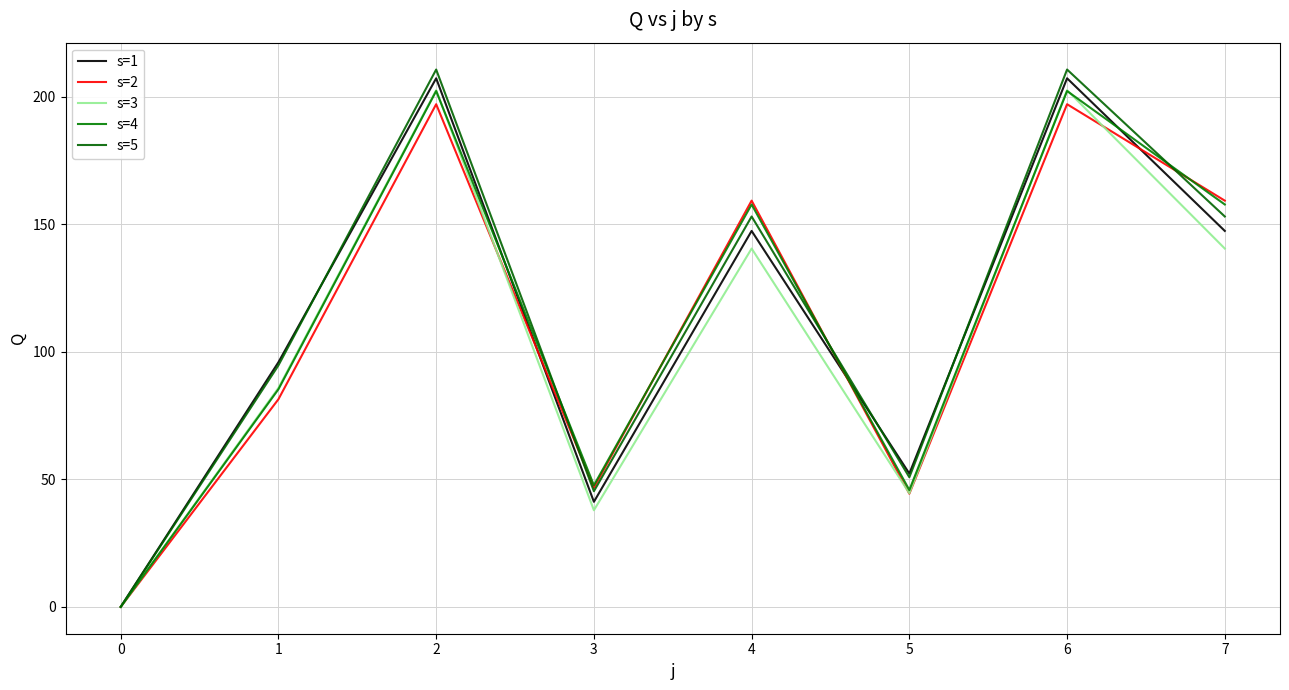

What is the average value of the s=5 series?

114.7